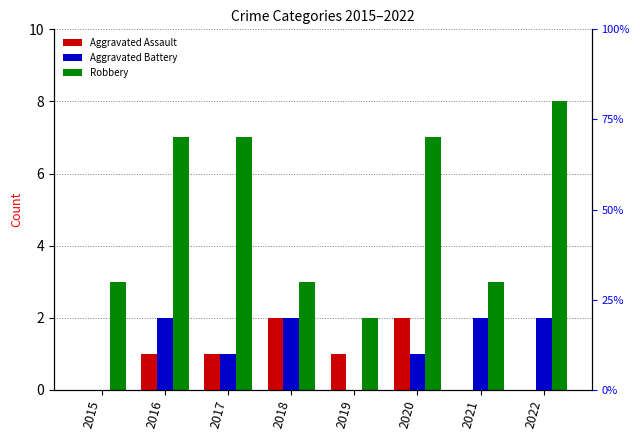

What is the sum of the Aggravated Battery values at 2019 and 2016?

2